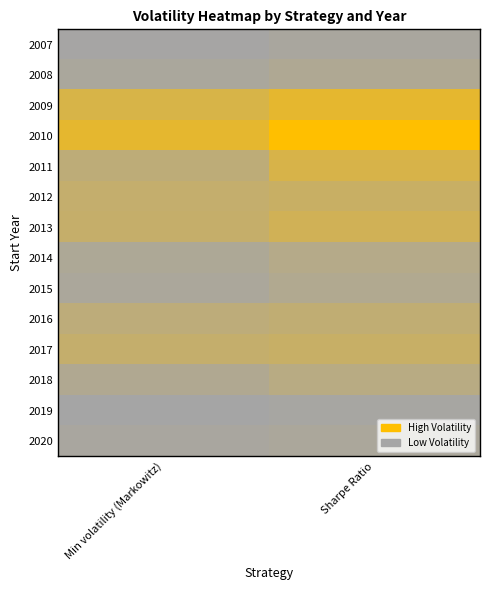

Which series has the largest total across all categories?

Sharpe Ratio